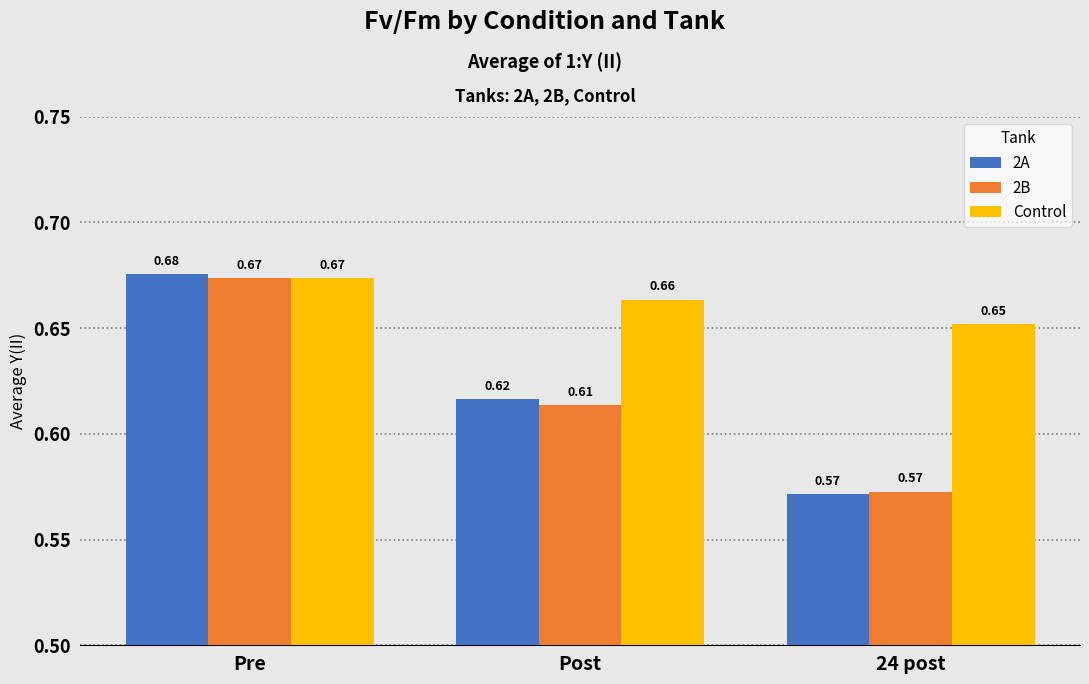

Are the bars horizontal?

No